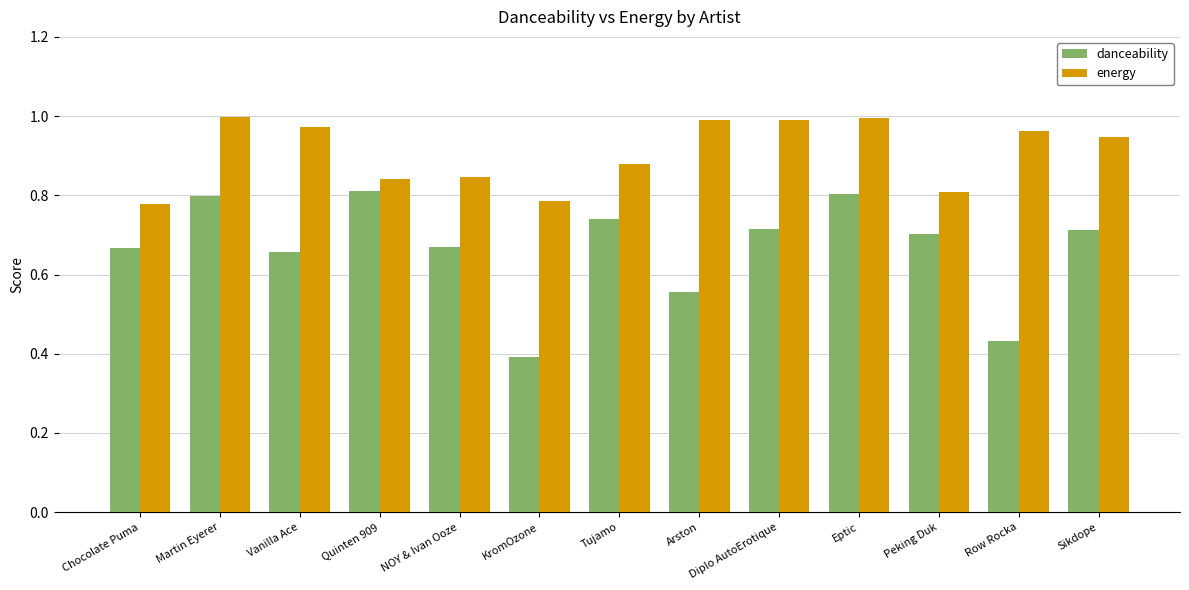

Which series has the largest range (max minus min)?

danceability